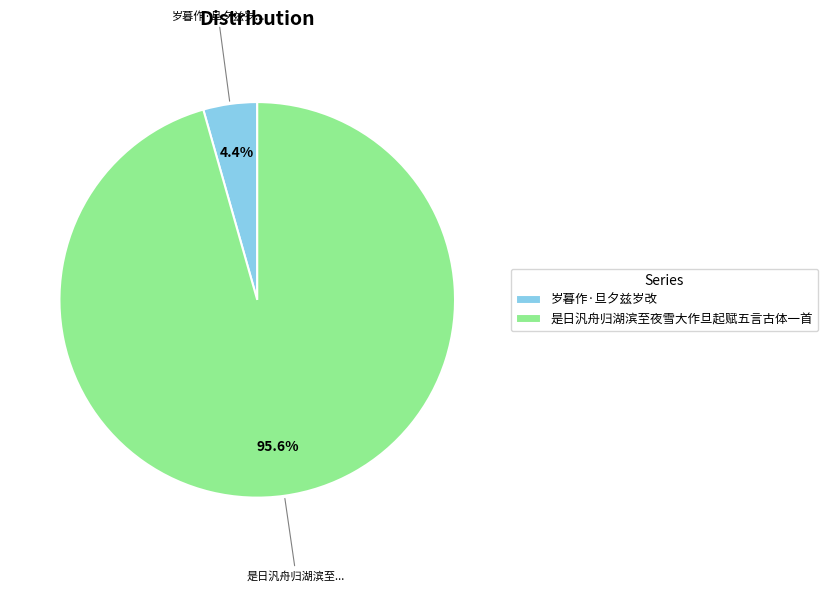

Between 是日汎舟归湖滨至夜雪大作旦起赋五言古体一首 and 岁暮作·旦夕兹岁改, which is larger?

是日汎舟归湖滨至夜雪大作旦起赋五言古体一首